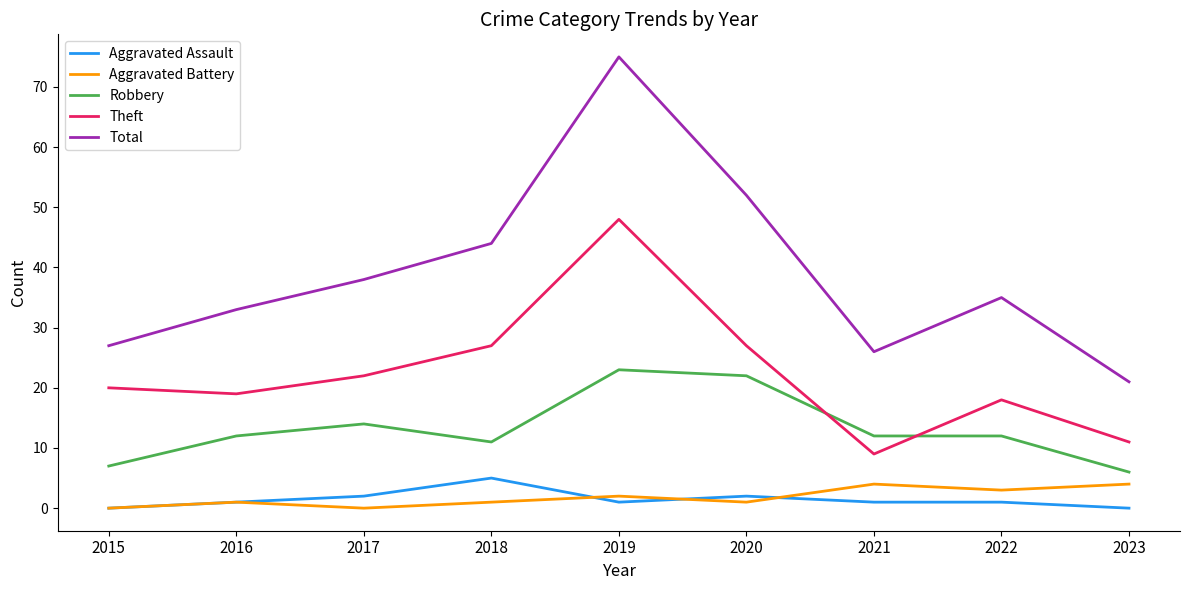

True or false: Theft and Aggravated Battery intersect in this chart.

False